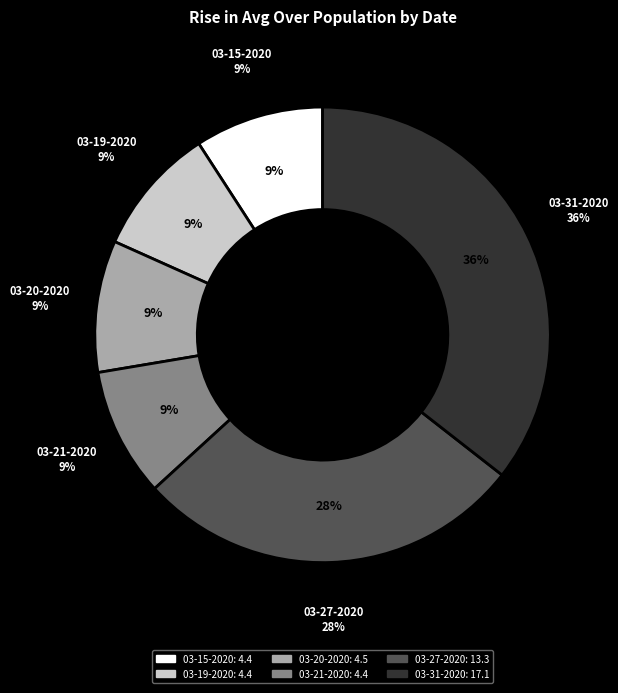

Which has a higher value, 03-21-2020 or 03-27-2020?

03-27-2020